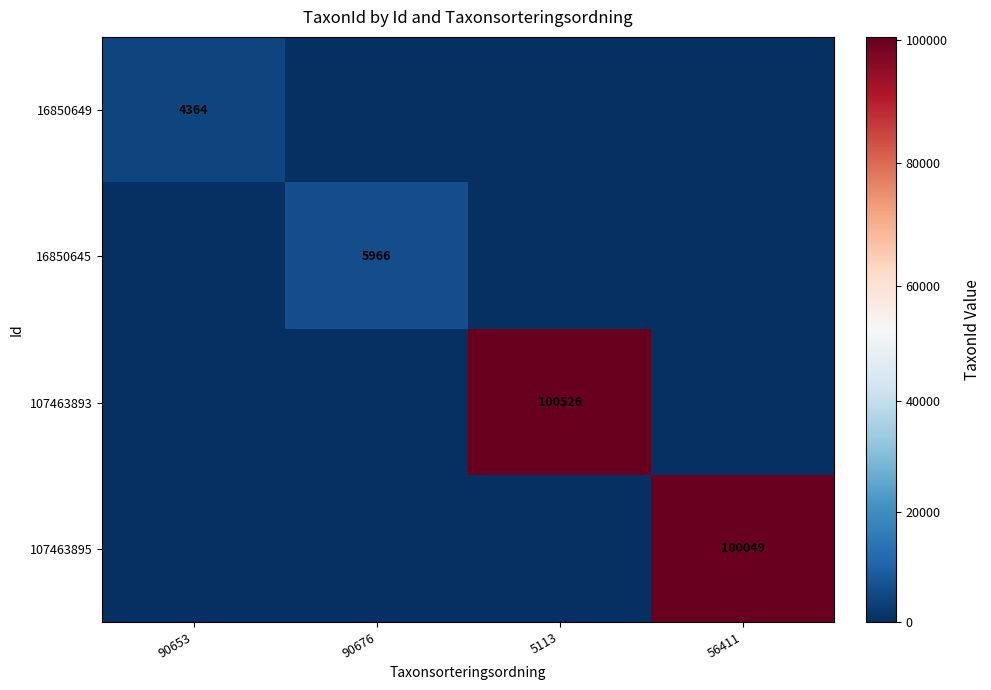

The 16850645 series shows 5966 at 90676. True or false?

True